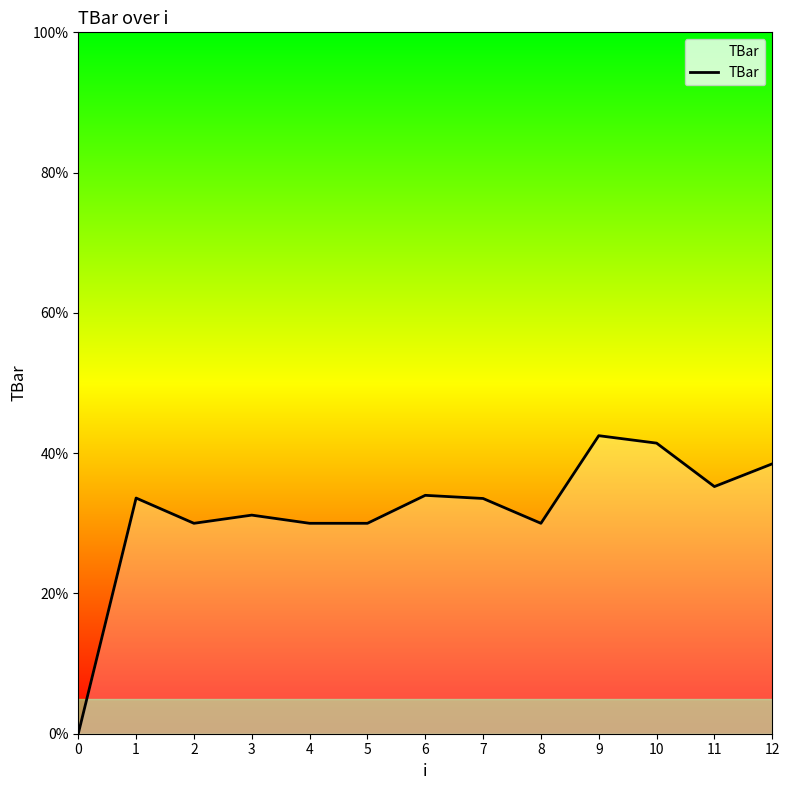

The value at 10 is 41.4. True or false?

True